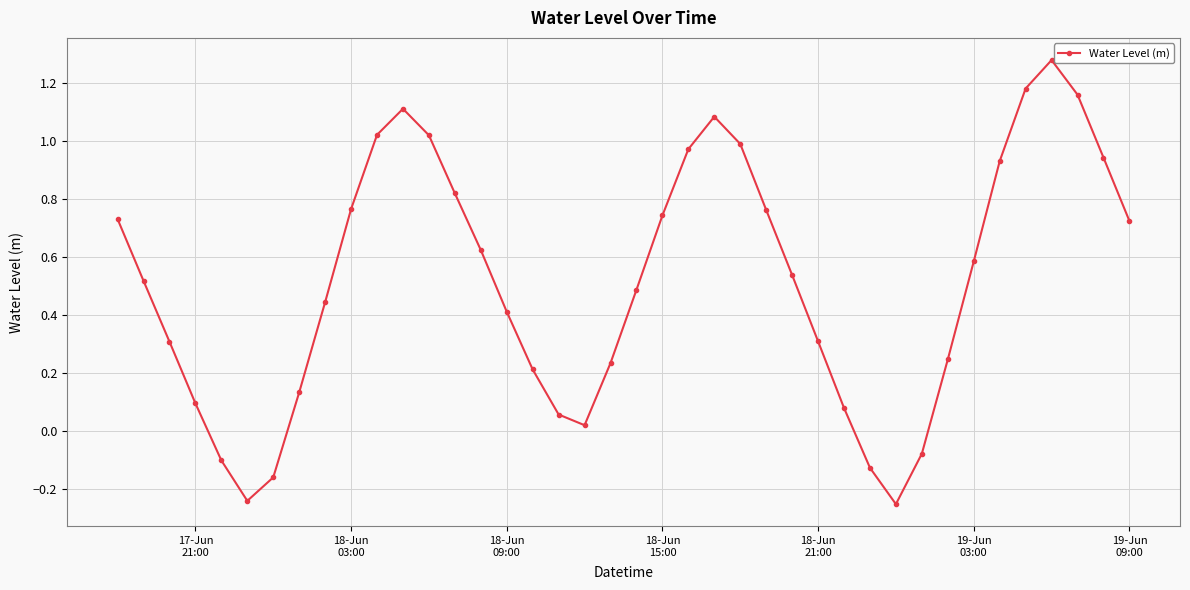

How many interior local valleys (lower than both neighbors) does the data have?

3